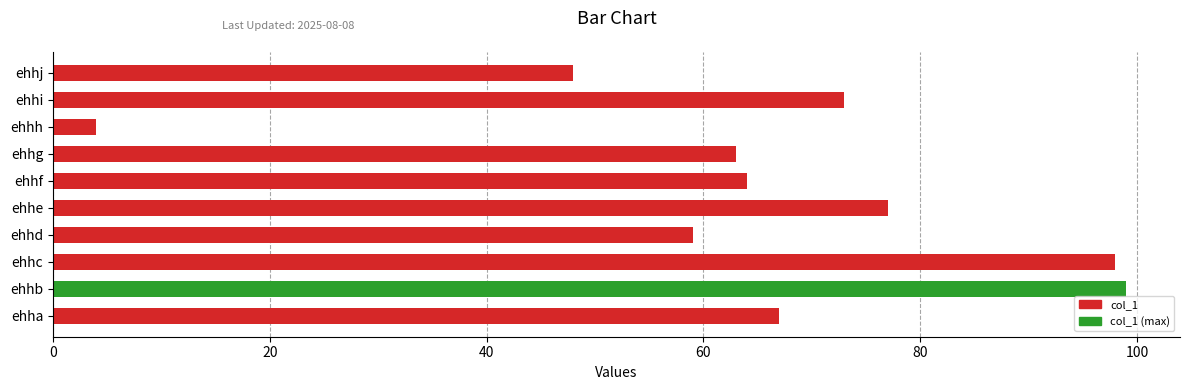

List the labels in order of value, smallest first.

ehhh, ehhj, ehhd, ehhg, ehhf, ehha, ehhi, ehhe, ehhc, ehhb